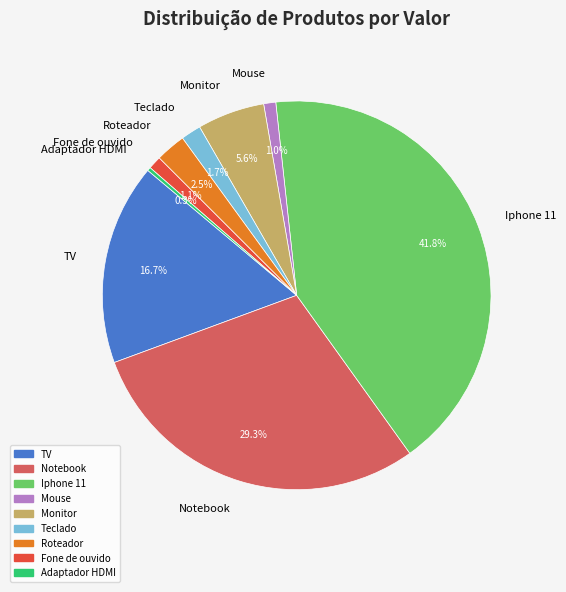

The Teclado slice represents 2% of the pie. True or false?

True